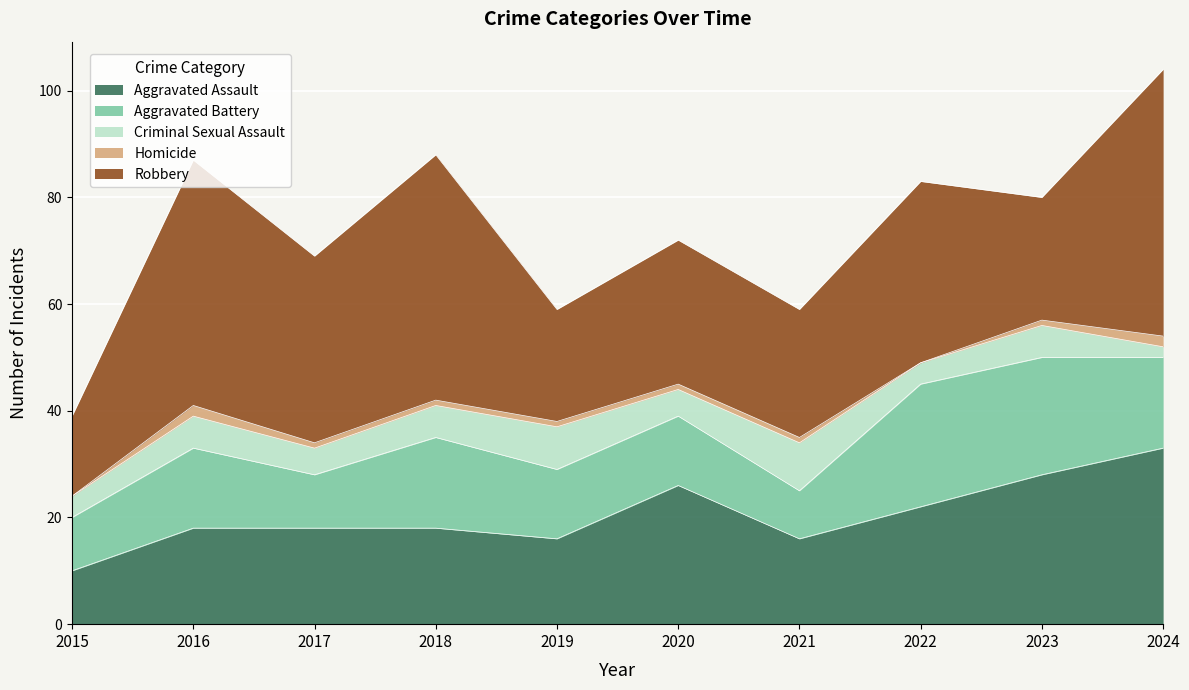

Reading left to right, extract all data points from this chart.

Aggravated Assault: 2015=10	2016=18	2017=18	2018=18	2019=16	2020=26	2021=16	2022=22	2023=28	2024=33
Aggravated Battery: 2015=10	2016=15	2017=10	2018=17	2019=13	2020=13	2021=9	2022=23	2023=22	2024=17
Criminal Sexual Assault: 2015=4	2016=6	2017=5	2018=6	2019=8	2020=5	2021=9	2022=4	2023=6	2024=2
Homicide: 2015=0	2016=2	2017=1	2018=1	2019=1	2020=1	2021=1	2022=0	2023=1	2024=2
Robbery: 2015=15	2016=46	2017=35	2018=46	2019=21	2020=27	2021=24	2022=34	2023=23	2024=50